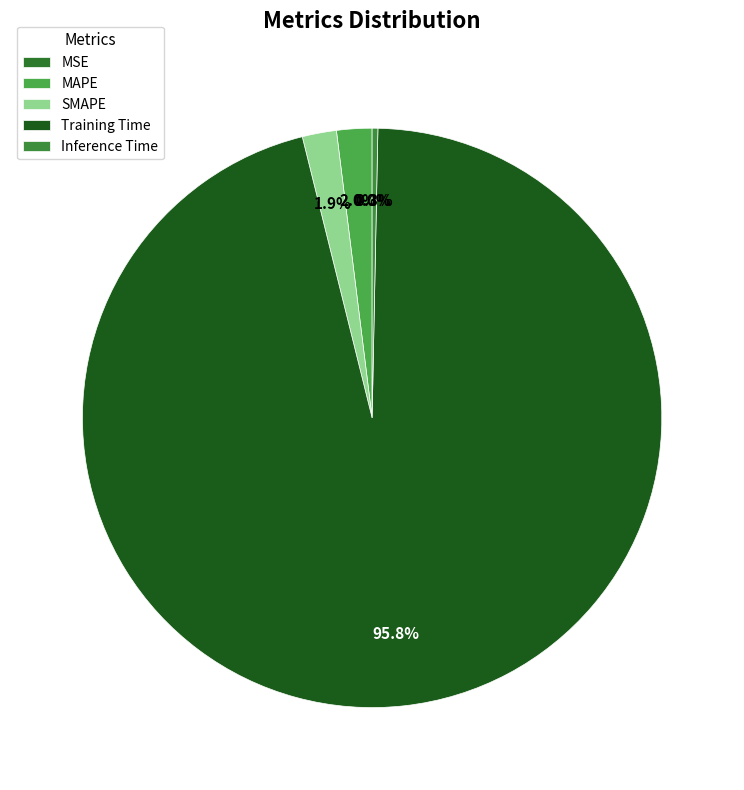

Does any single category account for the majority?

Yes